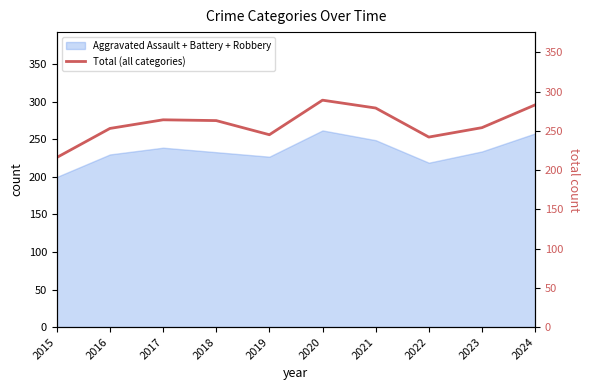

Reading left to right, transcribe all the data shown in this chart.

2015=216	2016=253	2017=264	2018=263	2019=245	2020=289	2021=279	2022=242	2023=254	2024=283